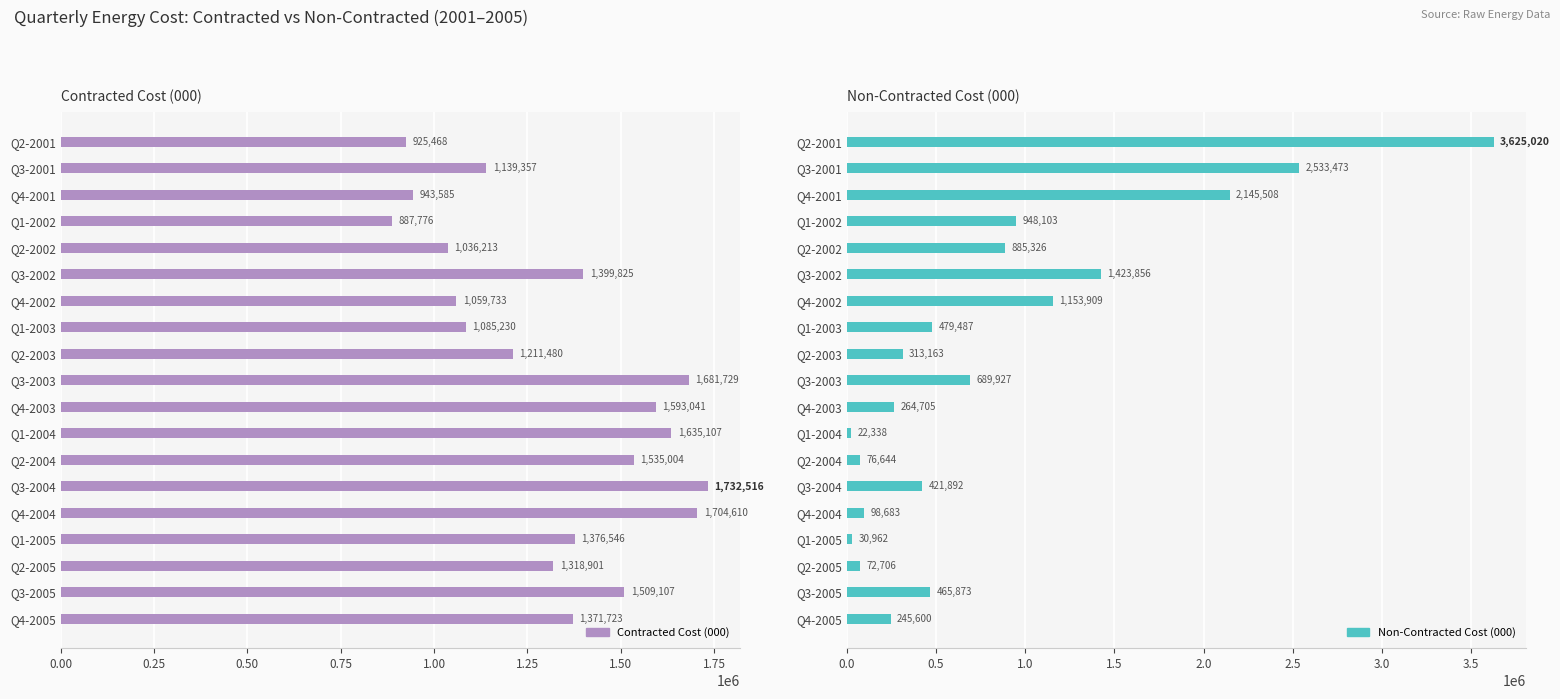

At which category does the chart reach its minimum across all series?

Q1-2004